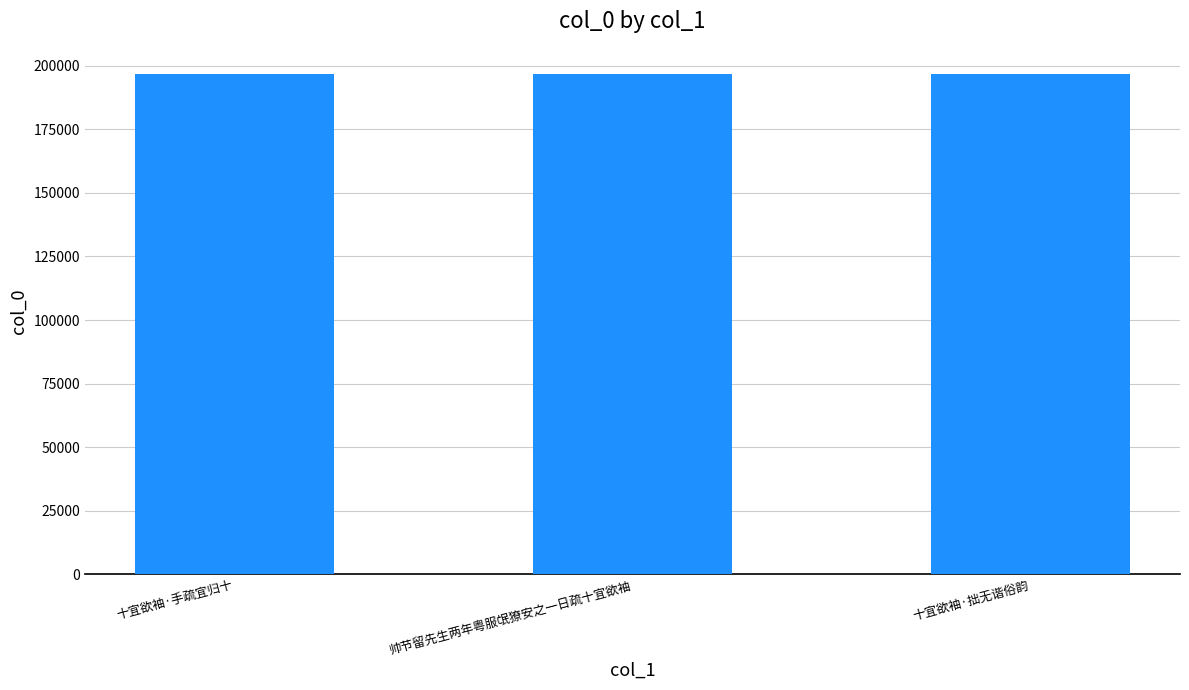

What is the minimum value shown in the chart?

196726